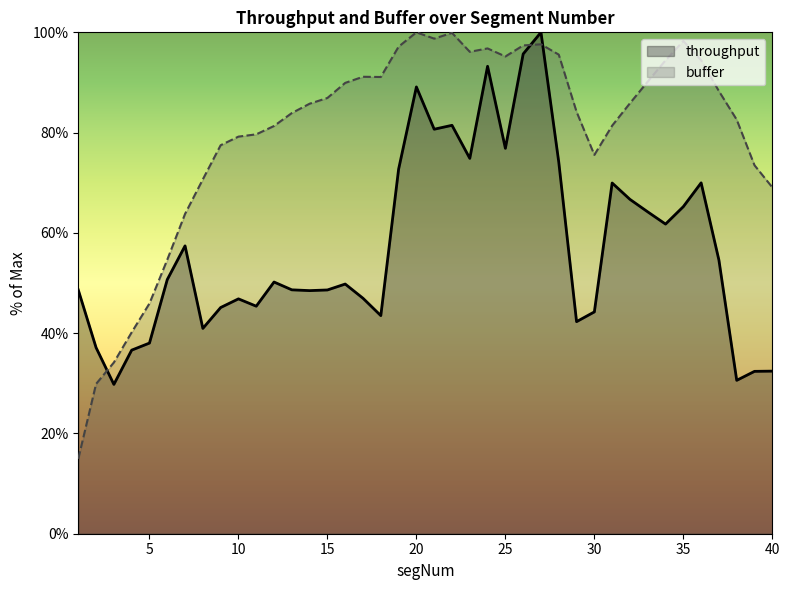

After their last crossing, which series has the higher values: buffer or throughput?

buffer